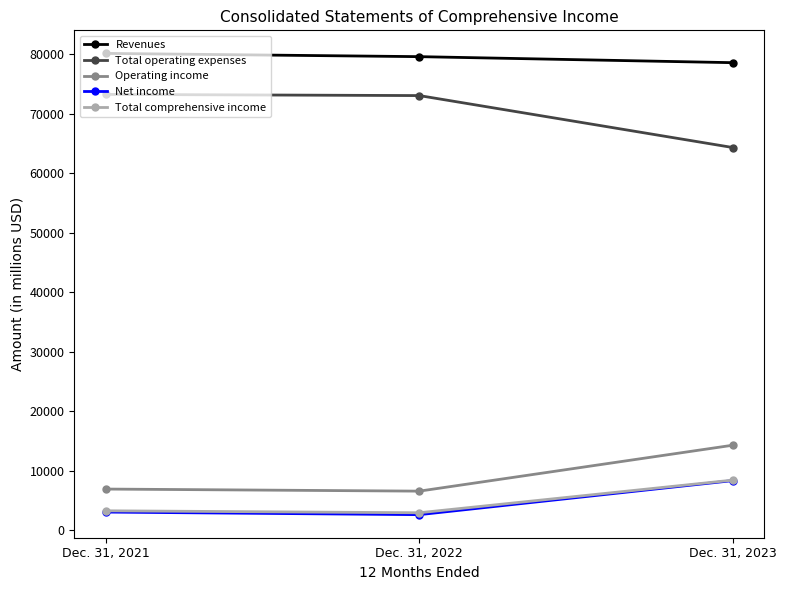

List the labels in order of Operating income value, smallest first.

Dec. 31, 2022, Dec. 31, 2021, Dec. 31, 2023